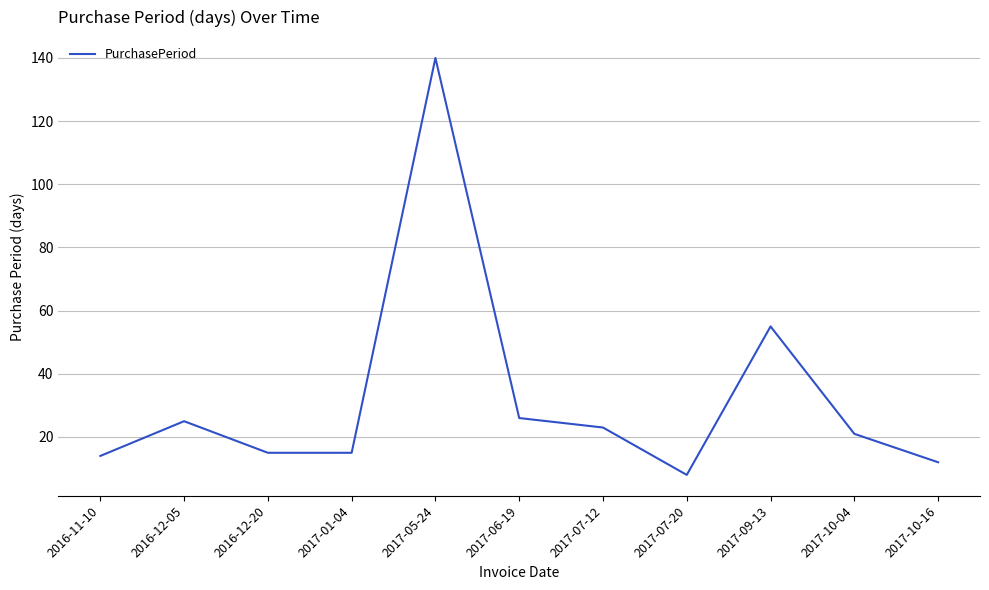

What is the difference between the values at 2017-06-19 and 2016-12-20?

11